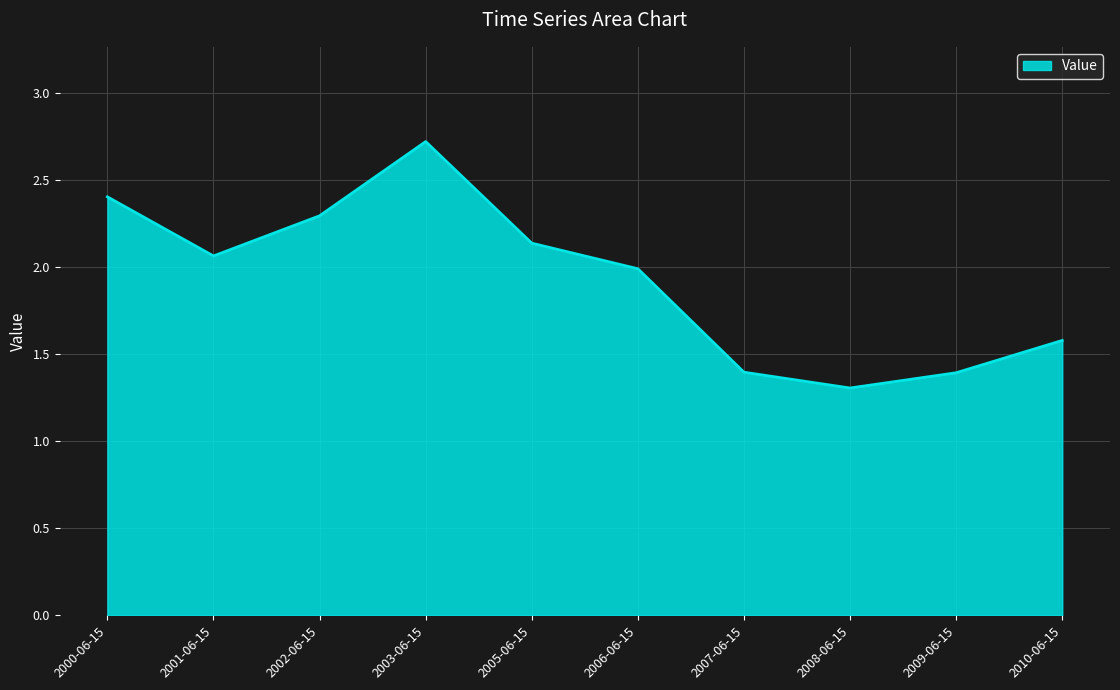

What position from the right is 2002-06-15?

8